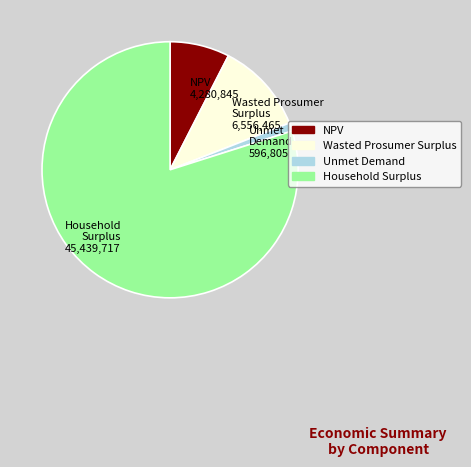

Which has a higher value, Unmet Demand or NPV?

NPV